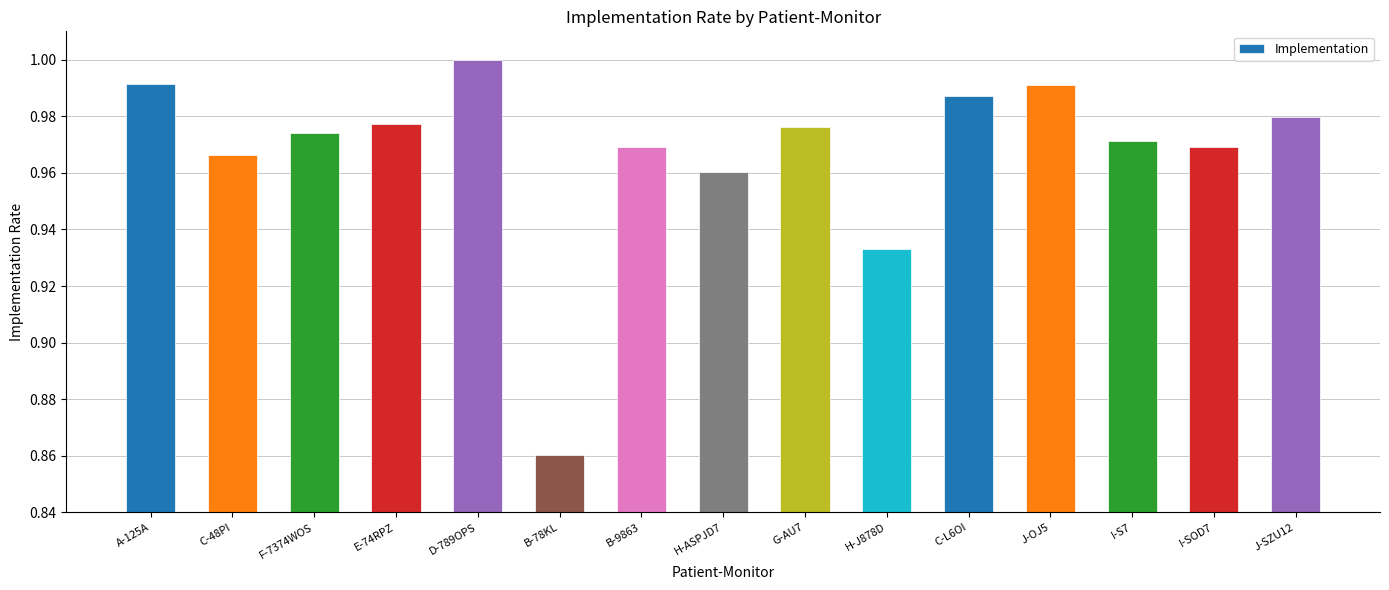

Which label corresponds to the smallest value in the chart?

B-78KL